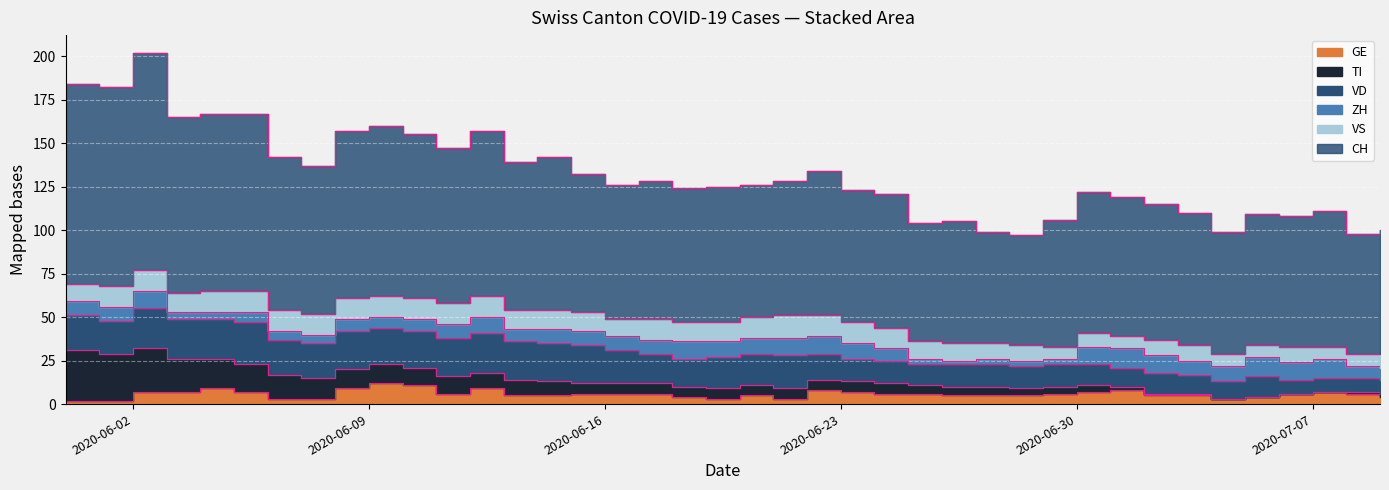

Reading left to right, list all the values displayed in this chart.

CH: 115	114	125	101	102	102	88	85	96	98	94	89	95	85	88	79	77	79	77	78	76	77	83	76	77	68	70	64	63	73	81	80	78	76	70	75	75	78	69	70
GE: 2	2	7	7	9	7	3	3	9	12	11	6	9	5	5	6	6	6	4	3	5	3	8	7	6	6	5	5	5	6	7	8	5	5	3	4	6	7	6	4
VD: 20	19	23	23	23	24	20	20	22	21	21	22	23	22	22	22	19	17	16	18	18	19	15	13	13	12	13	13	13	13	12	11	12	11	10	12	8	8	8	8
ZH: 8	8	10	4	4	6	5	5	7	6	7	8	9	7	8	8	8	8	10	9	9	10	10	9	7	3	2	3	3	3	10	11	10	8	9	11	10	11	7	7
VS: 10	12	12	11	12	12	12	12	12	12	12	12	12	11	11	11	10	12	11	11	12	13	12	12	12	10	10	9	9	7	8	7	9	9	7	7	9	7	7	9
TI: 29	27	25	19	17	16	14	12	11	11	10	10	9	9	8	6	6	6	6	6	6	6	6	6	6	5	5	5	4	4	4	2	1	1	0	0	0	0	1	2